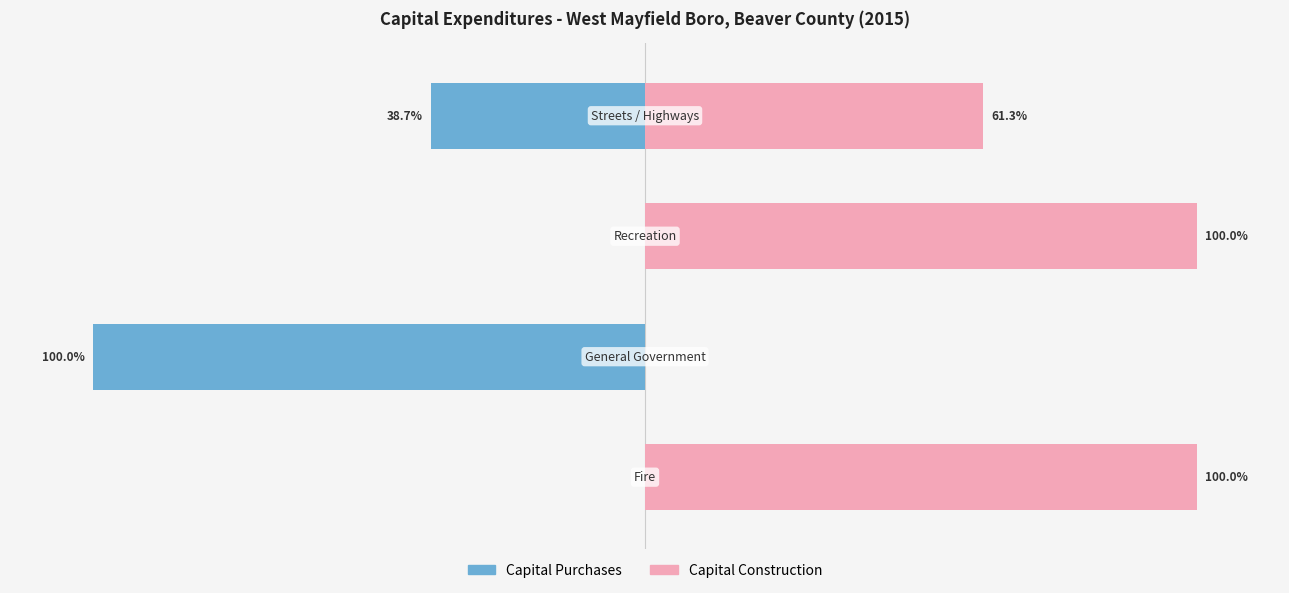

What value does the Capital Construction series have at 2?

100.0